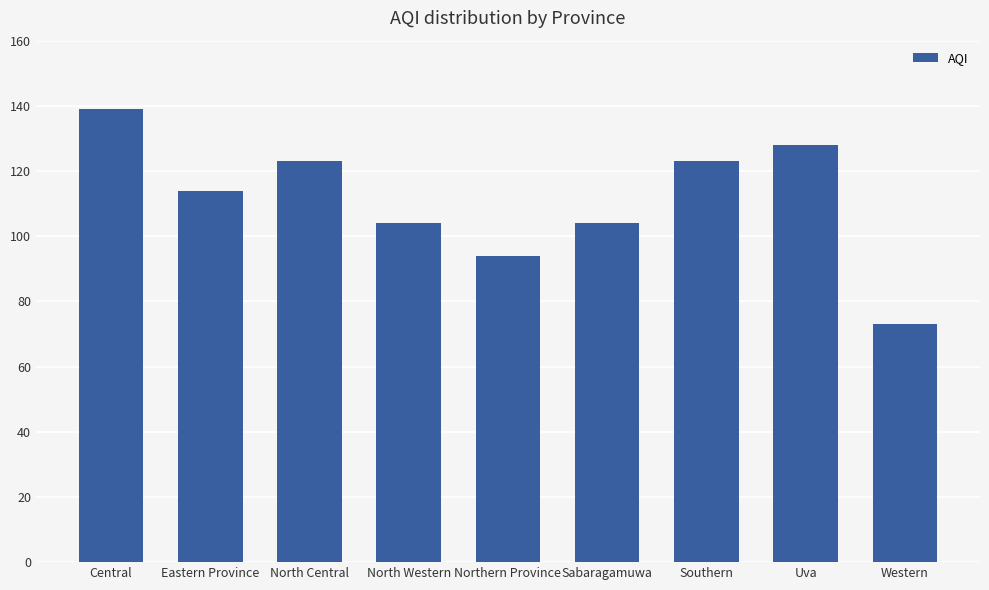

What is the value of the 5th bar from the left?

94